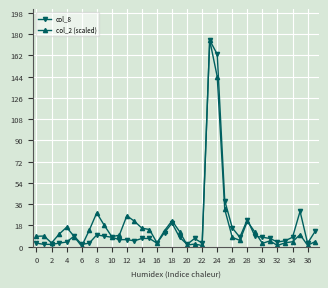

True or false: col_2 (scaled) has more than 1 interior local peaks.

True